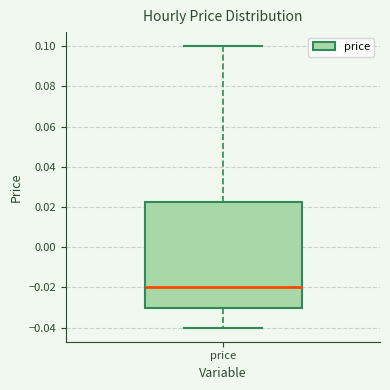

Transcribe this box plot: give where the median line is, the range the box spans, and where the two whiskers end, as read against the y-axis. The values are not printed on the chart, so give them approximately, as read against the axis.

median -0.020, box -0.030 to 0.022, whiskers -0.040 to 0.100